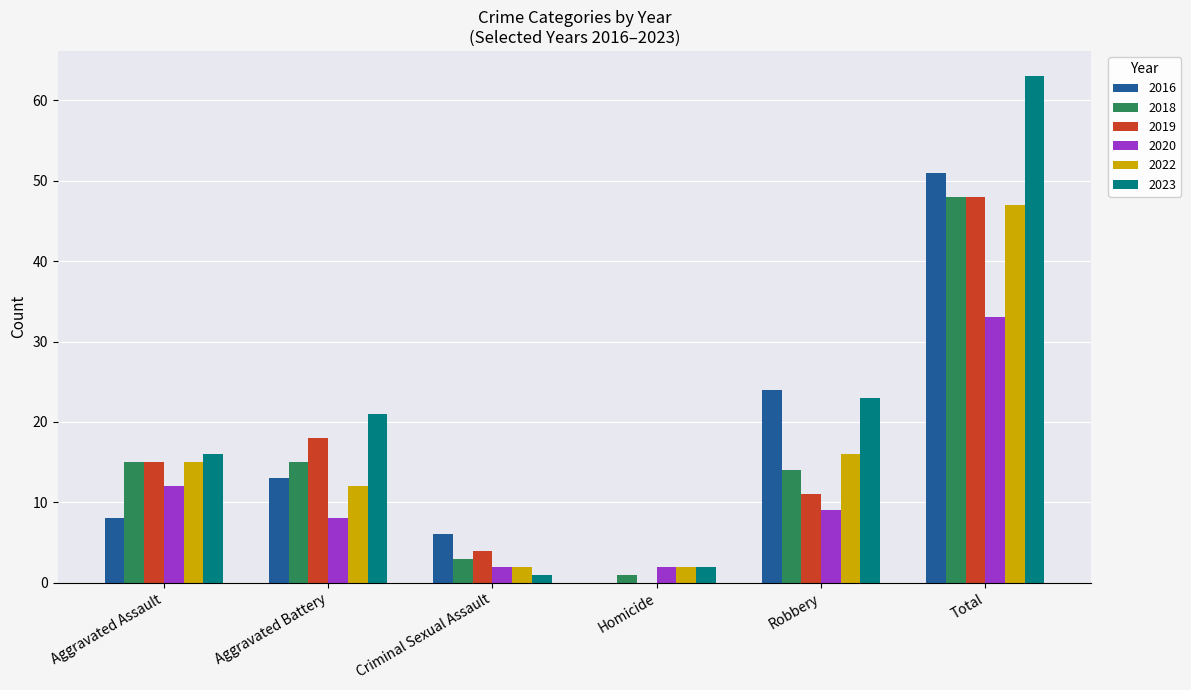

How many groups of bars are there?

6